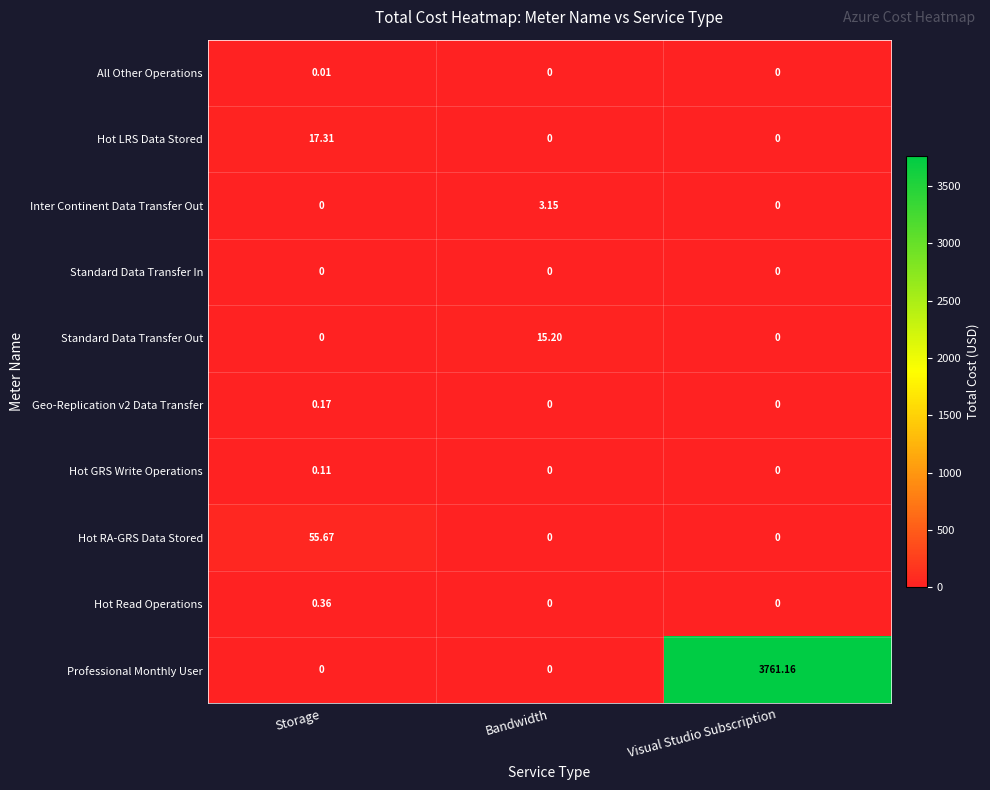

Which series has the largest total across all categories?

Professional Monthly User